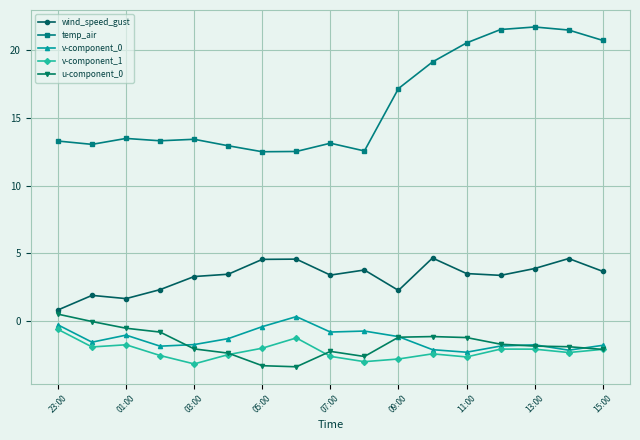

What is the value of the temp_air point at the 7th from the left?

12.5